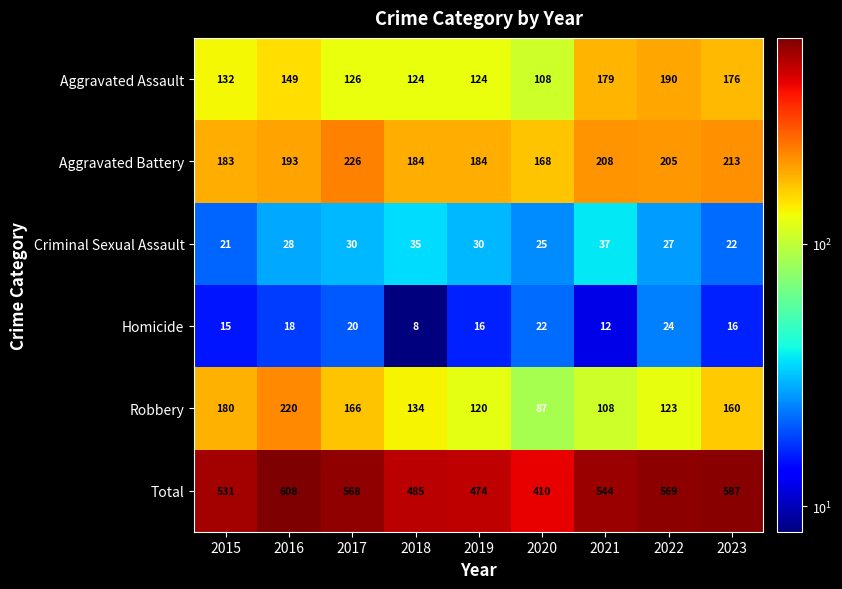

At which label is Robbery closest to 153?

2023